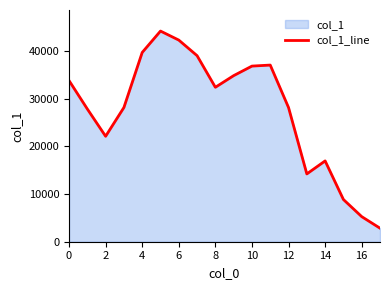

What is the maximum value shown in the chart?

44171